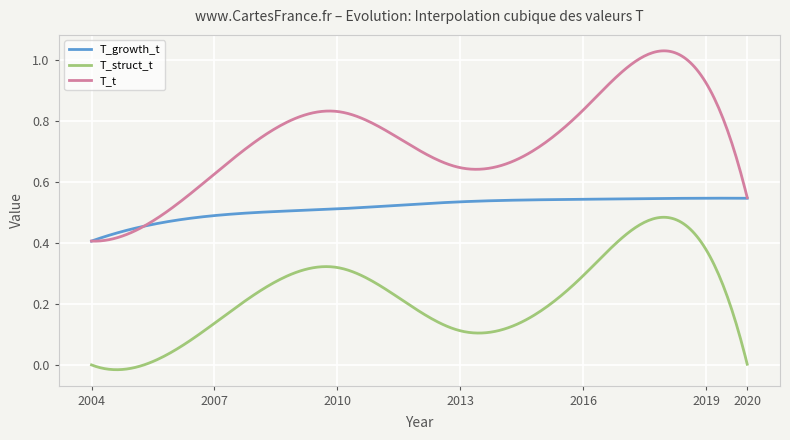

Rank the series by their average value, from lowest to highest.

T_struct_t, T_growth_t, T_t